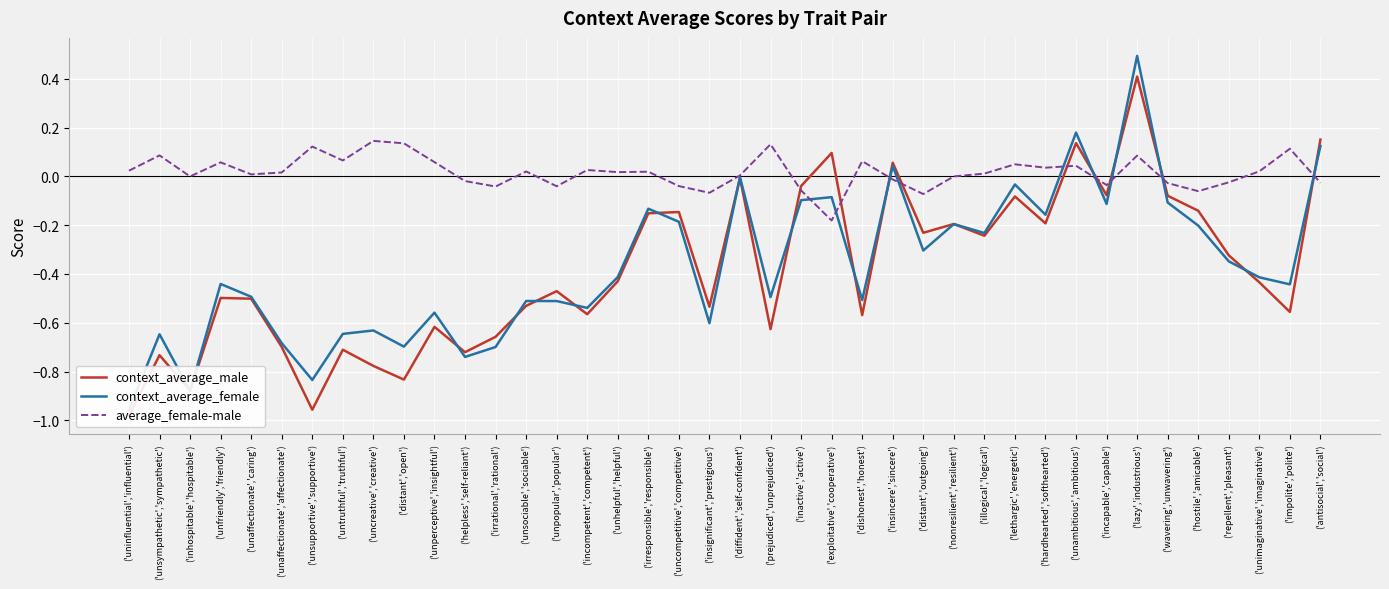

Which series has the widest spread of values?

context_average_female